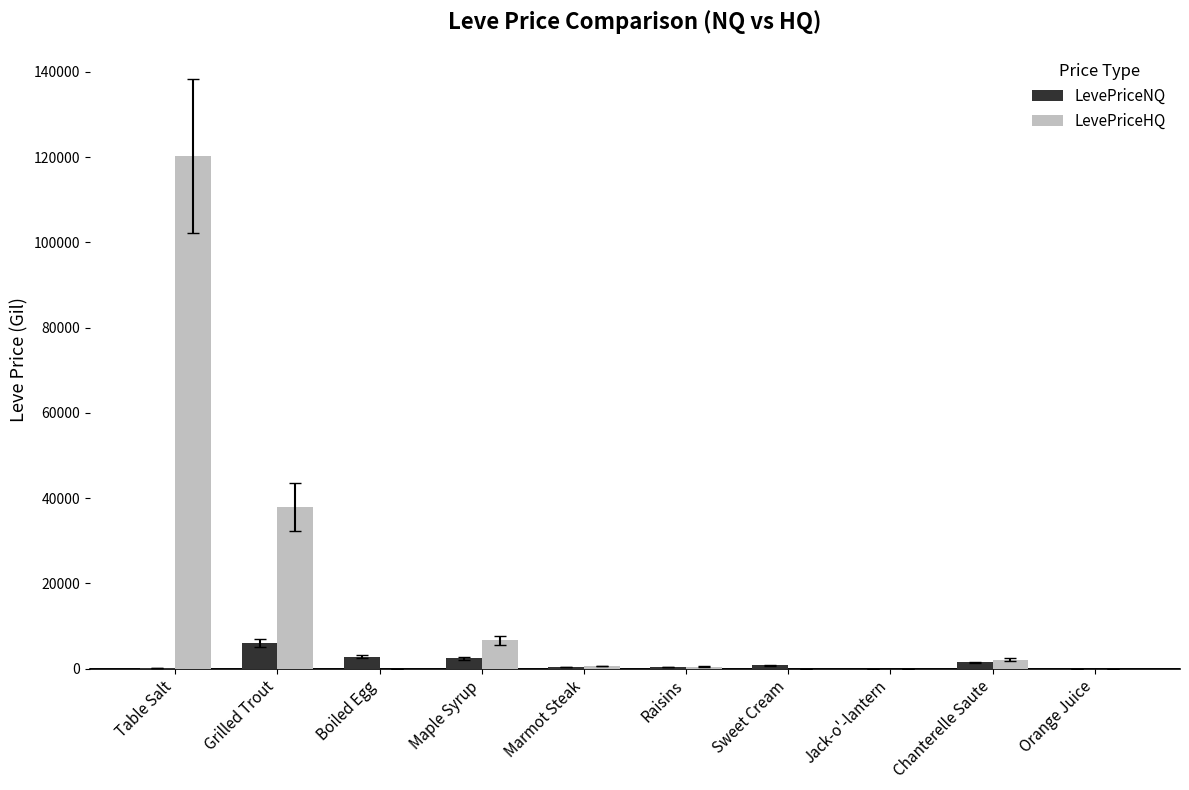

Which label corresponds to the largest value in the chart?

Table Salt